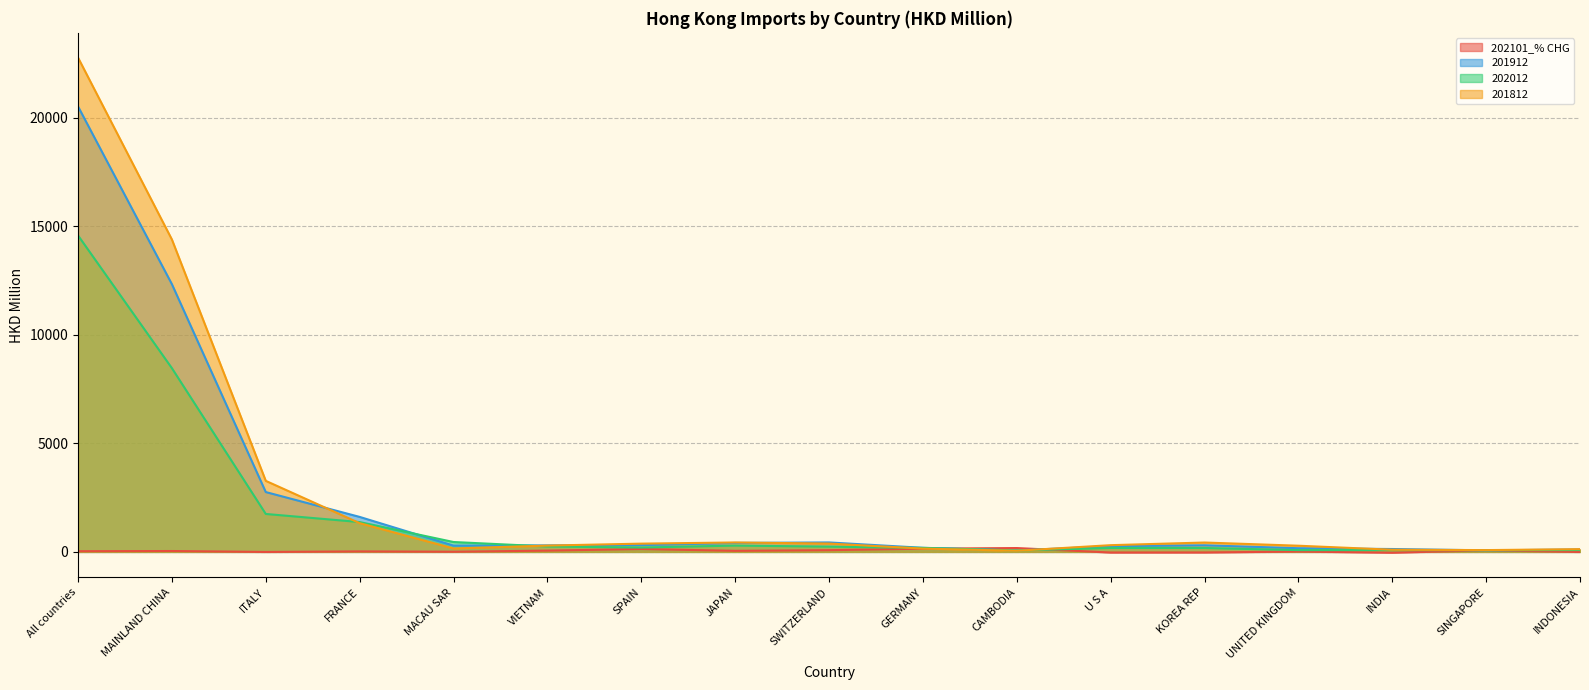

Is it true that 201912 equals 26891.7 at All countries?

False